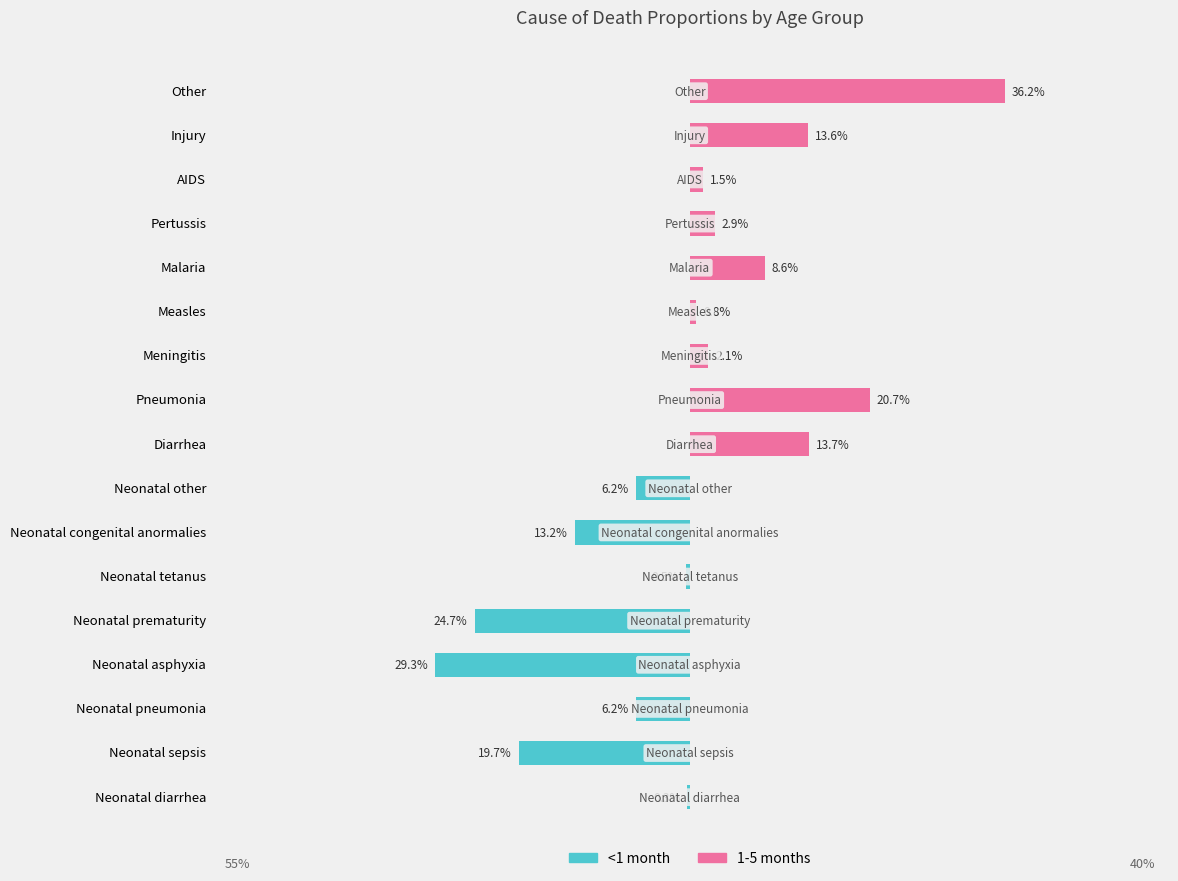

What are all the series names shown in the legend?

<1 month, 1-5 months